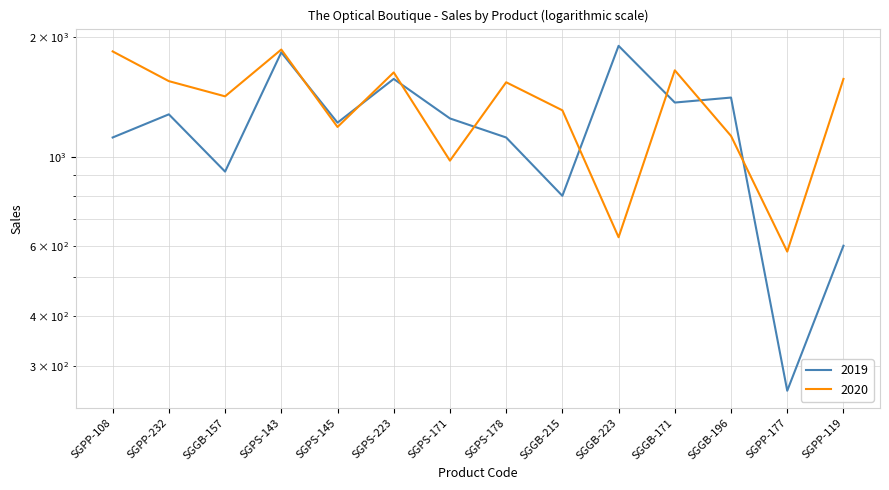

Count the number of data series in this chart.

2